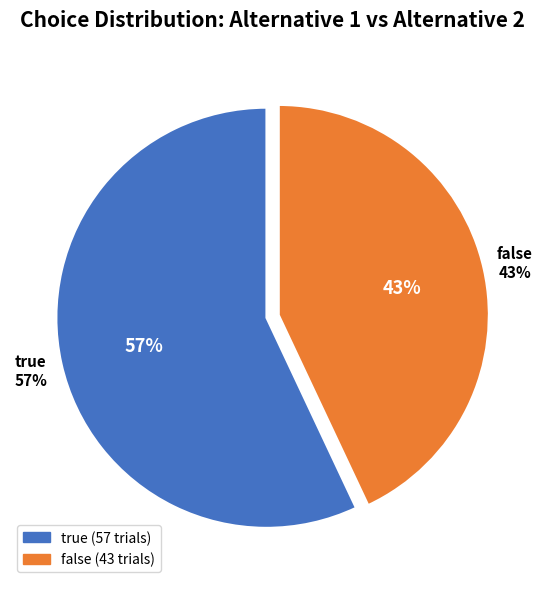

What is the smallest slice in the pie chart?

false